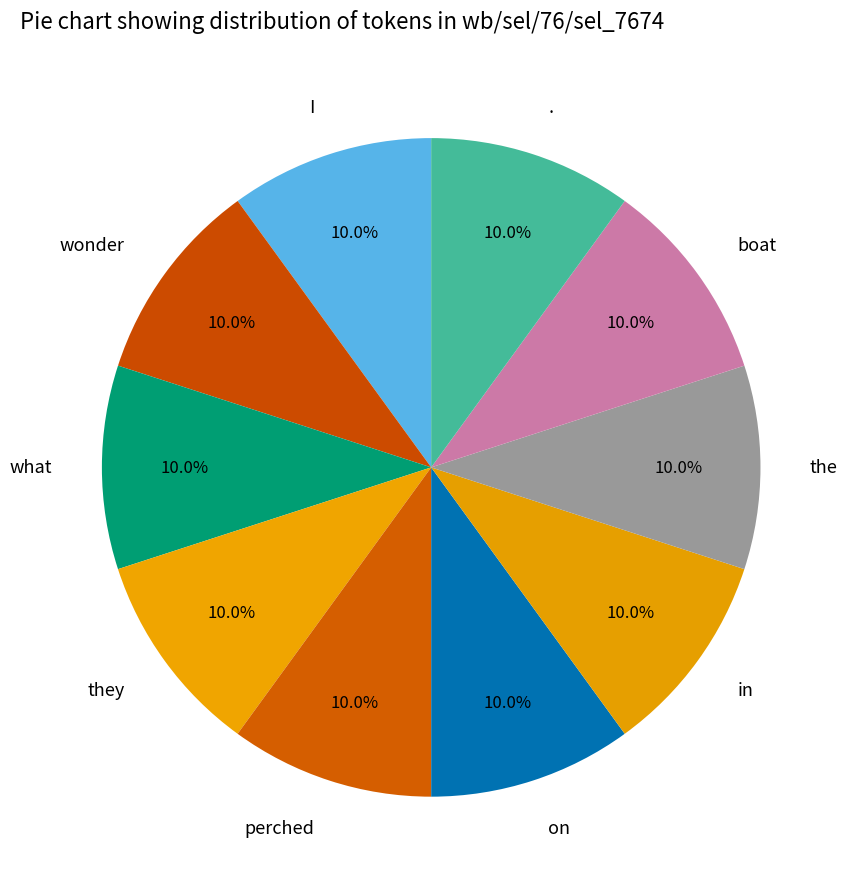

To the nearest percent, what is the combined percentage of on and in?

20%